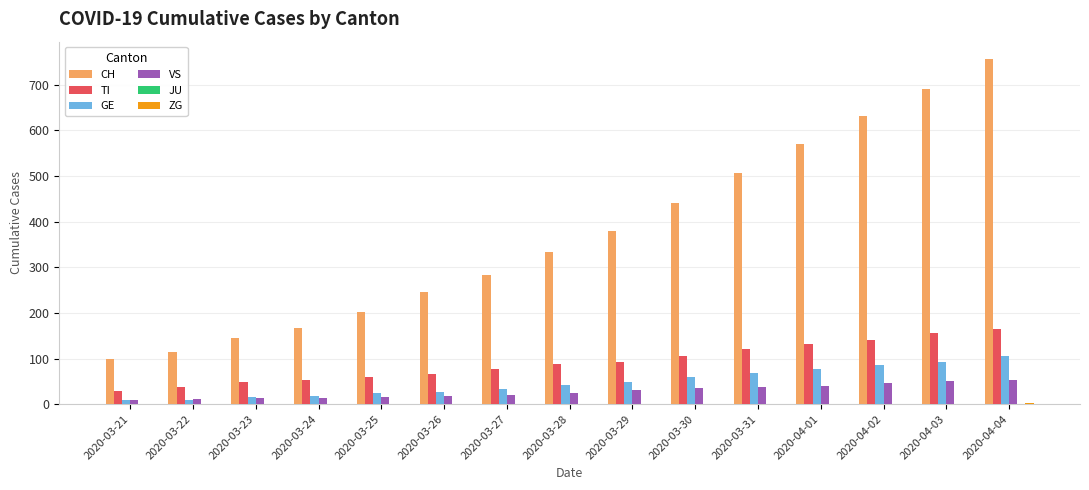

At which label is CH closest to 427?

2020-03-30